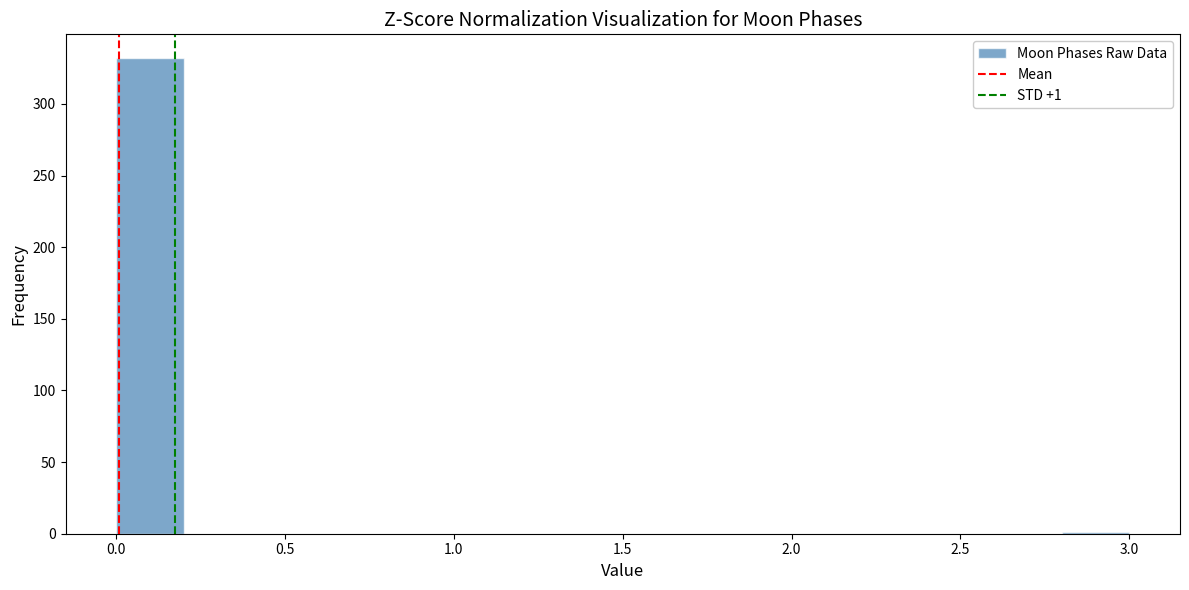

Over which range of the x-axis is the bar tallest?

0.0 to 0.2